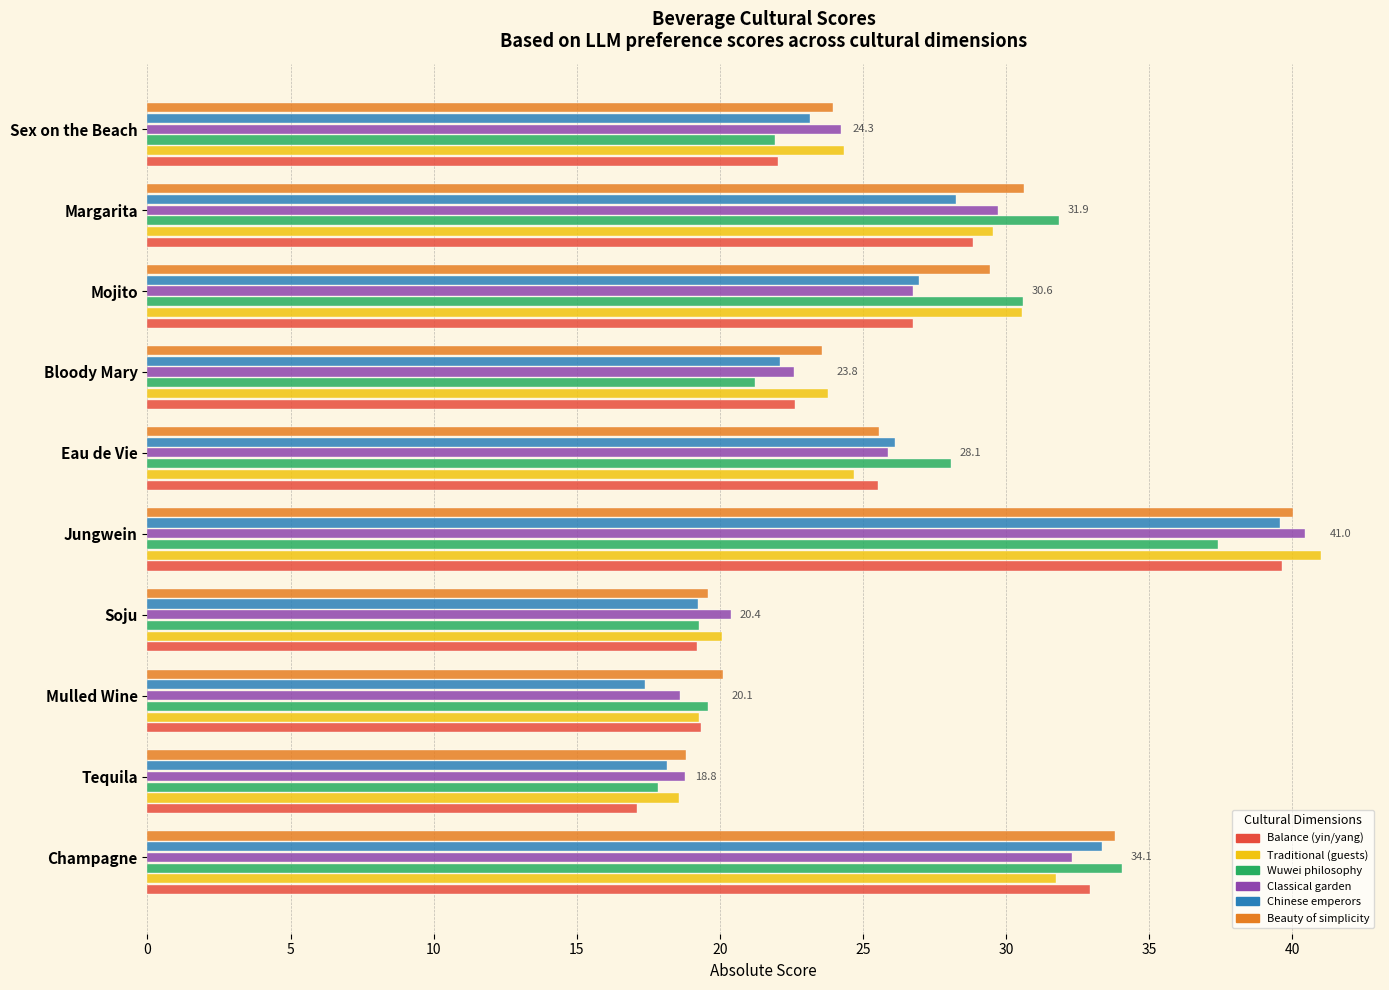

At which category is the sum across all series the highest?

Jungwein